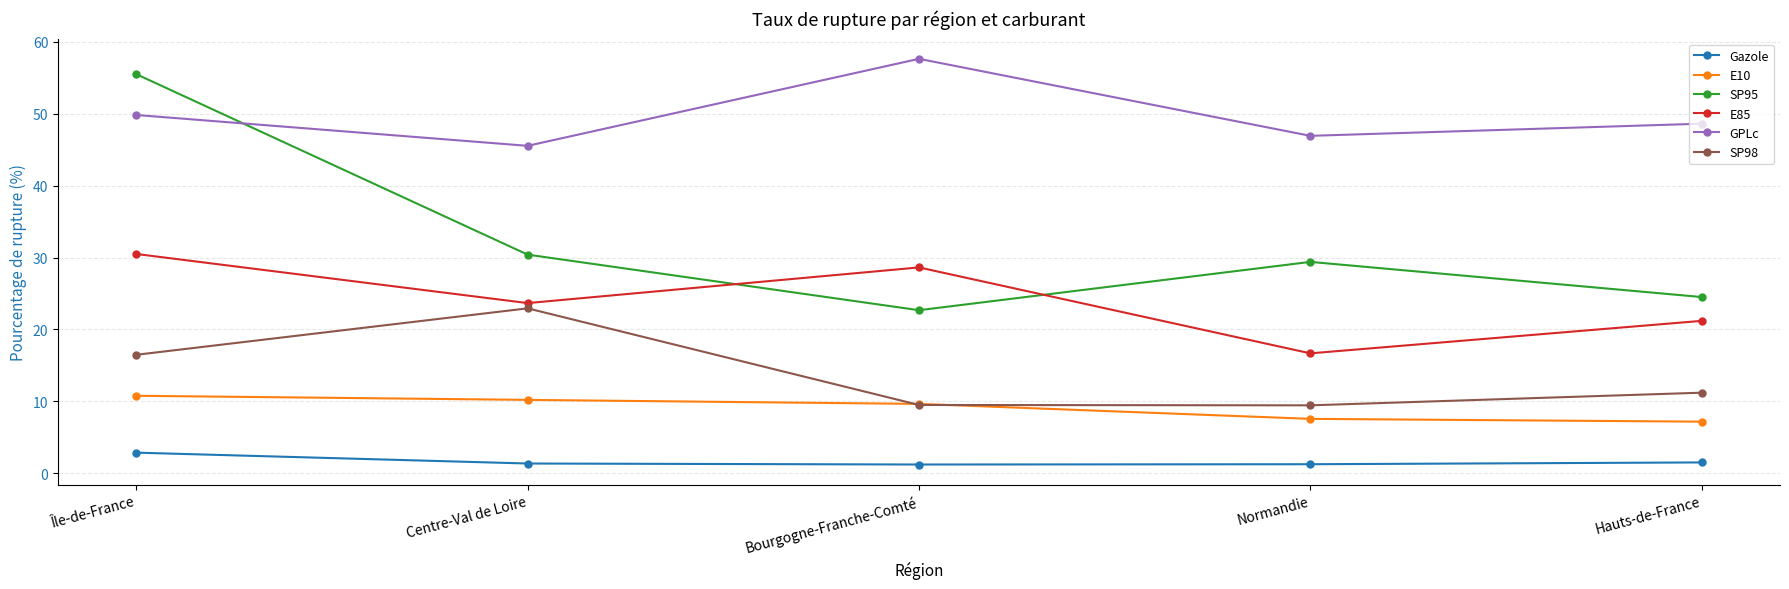

List the series in order of their peak value, highest first.

GPLc, SP95, E85, SP98, E10, Gazole